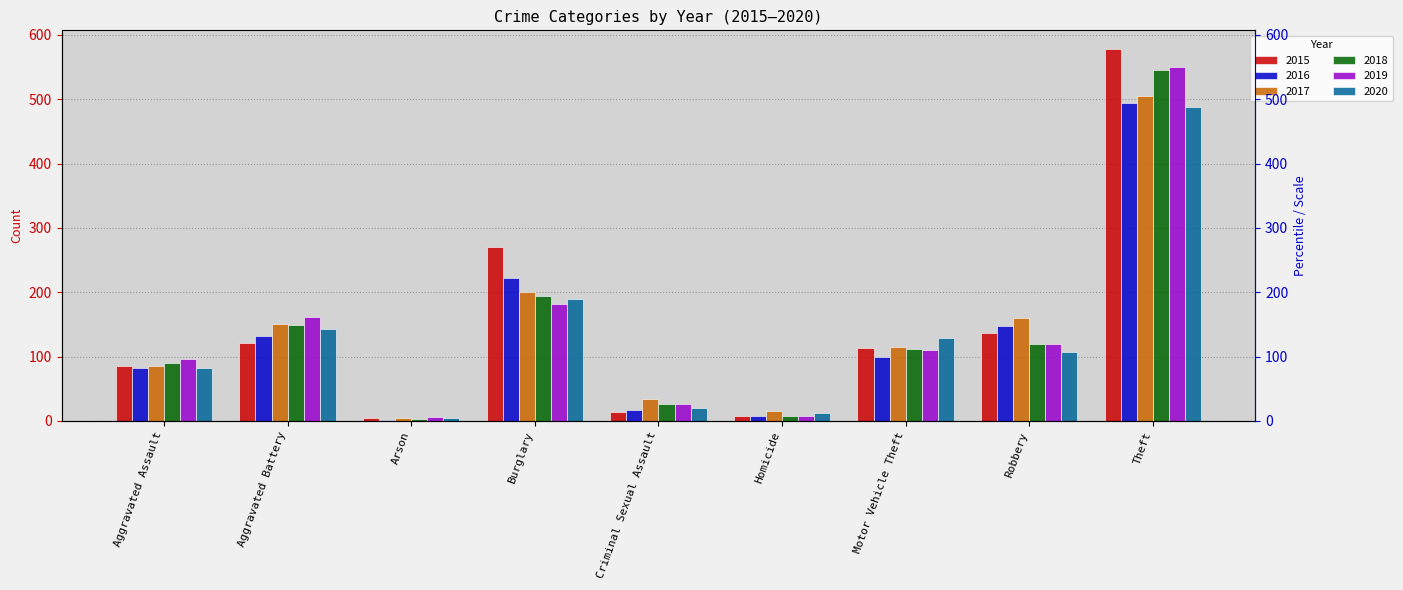

Reading right to left, what are all the values shown in this chart?

2015: 578	136	113	7	14	271	4	121	85
2016: 494	147	99	8	17	222	2	132	83
2017: 505	160	115	16	34	200	4	151	86
2018: 546	120	112	7	27	194	3	149	90
2019: 550	119	111	8	27	181	6	161	96
2020: 488	107	129	13	20	189	5	143	83